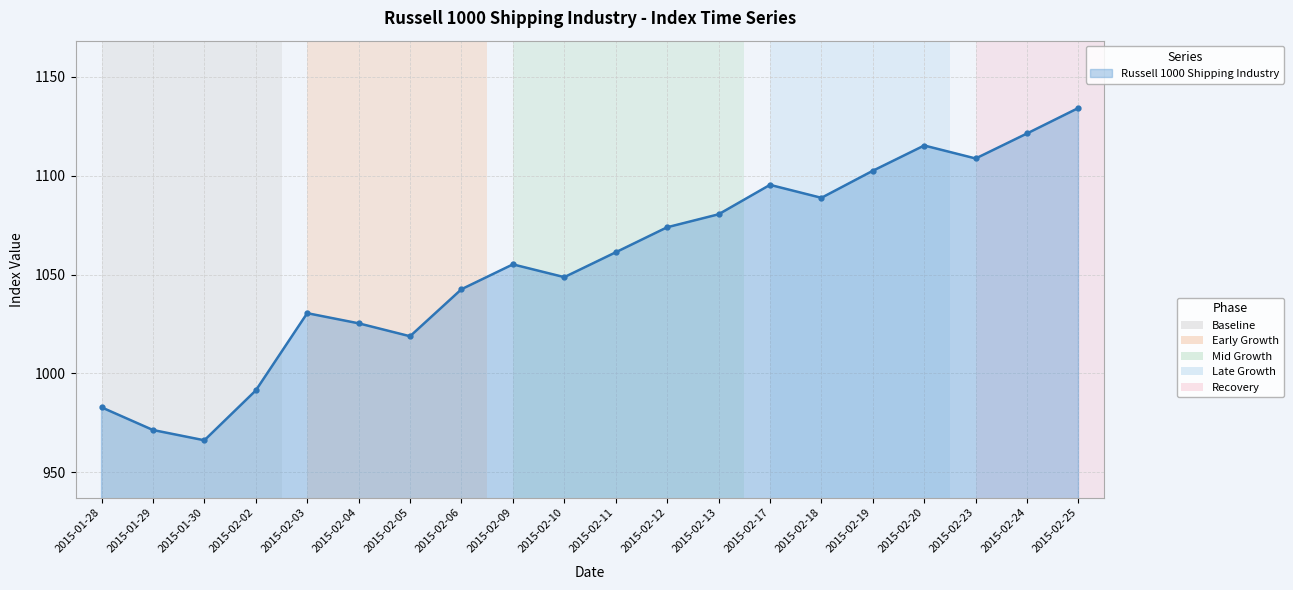

Which label corresponds to the smallest value in the chart?

2015-01-30